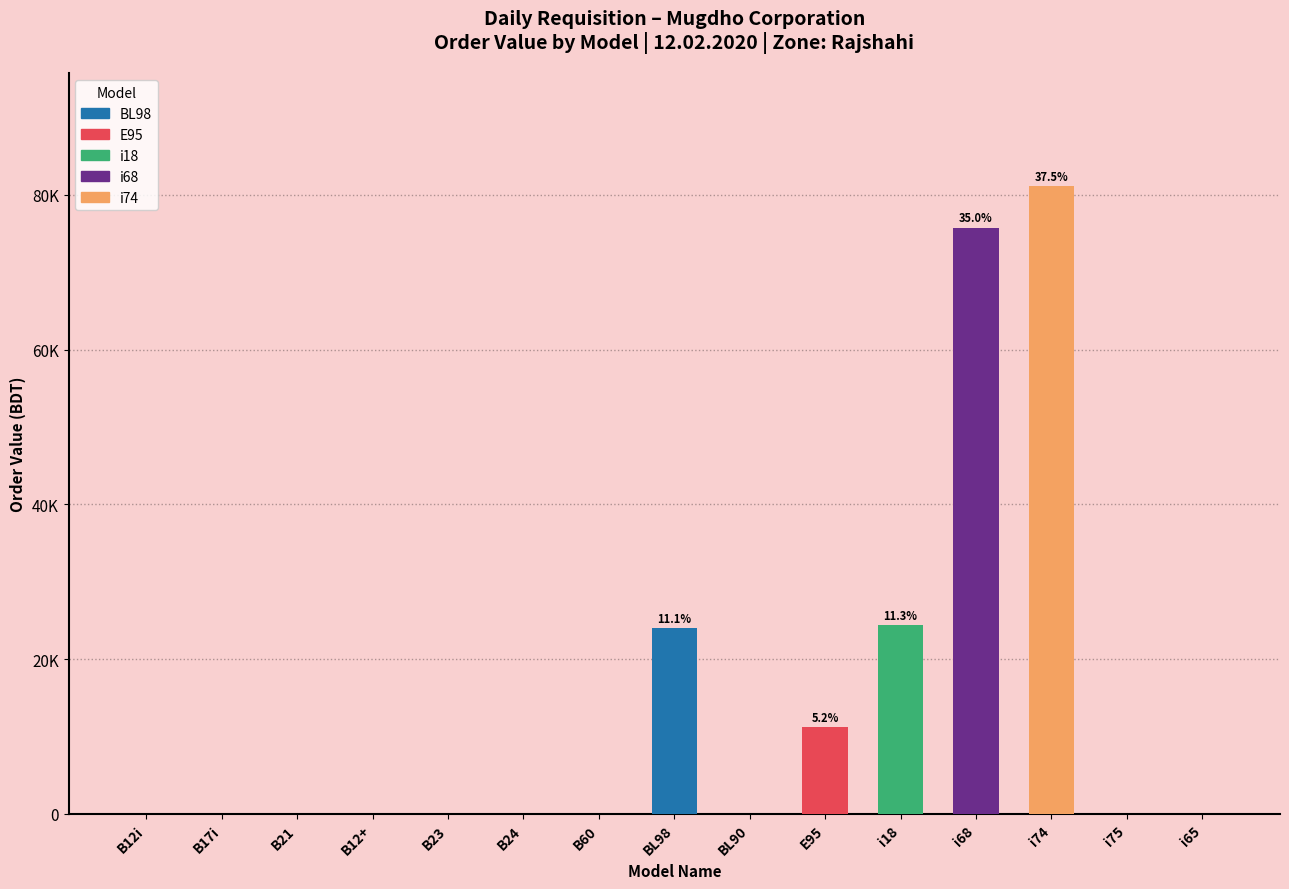

Which category has the highest value in the i18 series?

i18